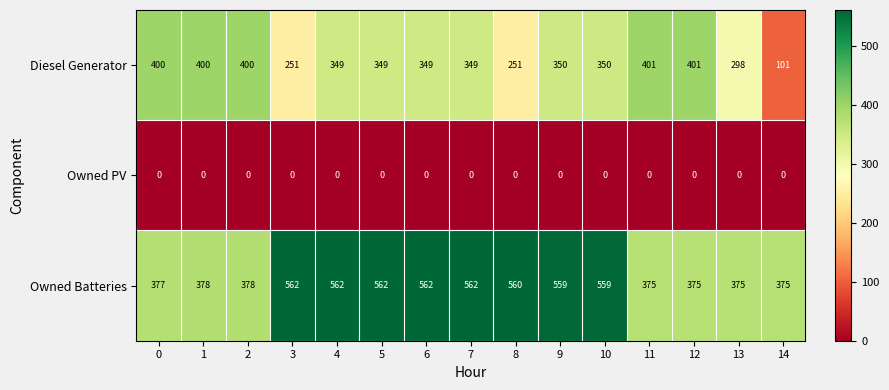

Is the value of Owned PV at 2 greater than the value of Diesel Generator at 6?

No